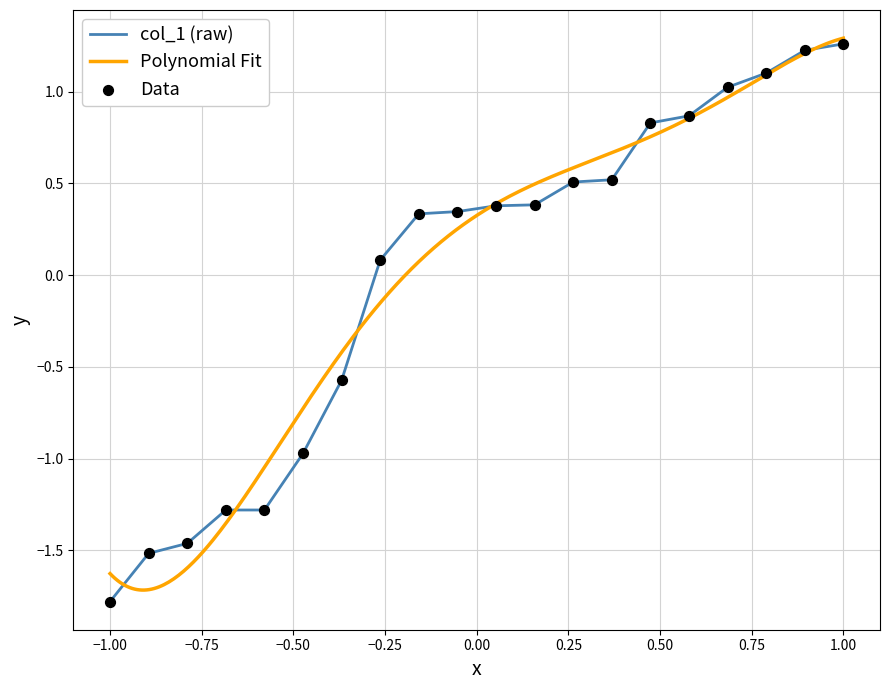

Between 2 and 17, which is larger?

17